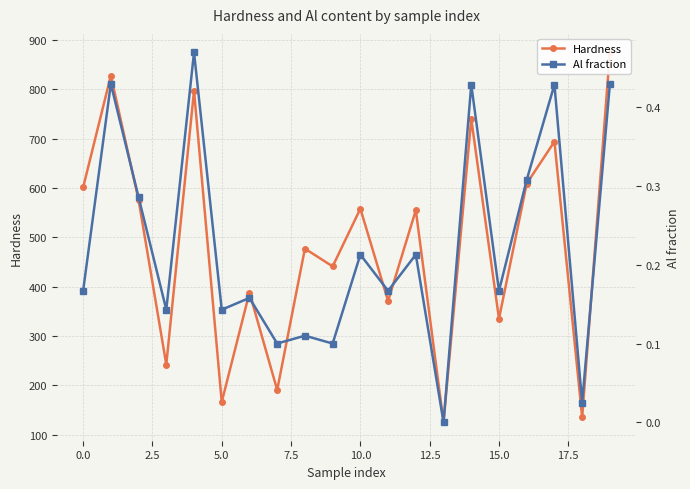

What is the average value of the Hardness series?

485.2